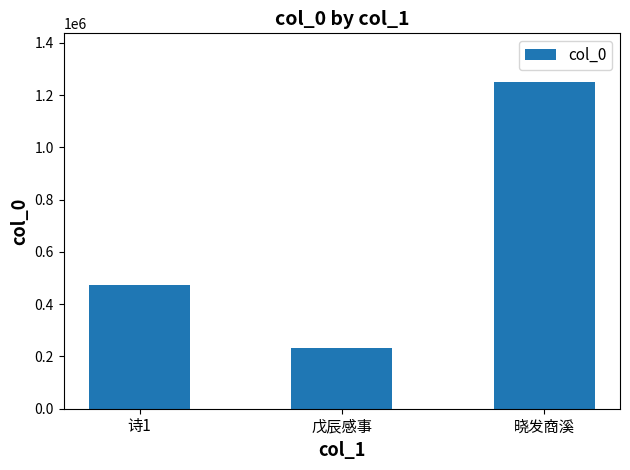

What is the ratio of the value at 诗1 to the value at 晓发商溪?

0.4